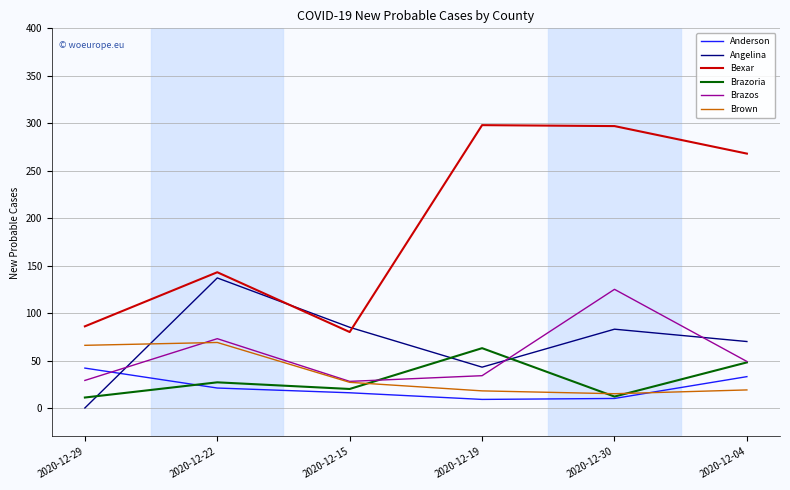

Where do Anderson and Brazos first cross each other?

2020-12-29 and 2020-12-22